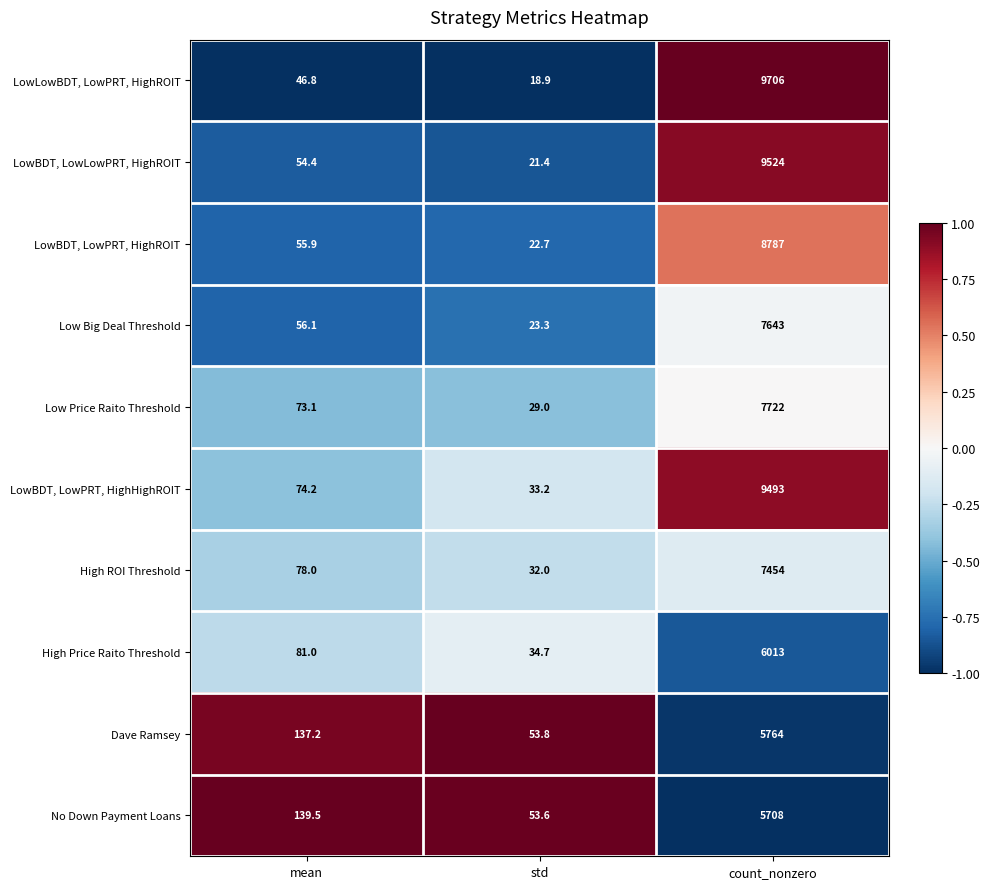

Reading right to left, what are all the values shown in this chart?

LowLowBDT, LowPRT, HighROIT: count_nonzero=9706.0	std=18.9	mean=46.8
LowBDT, LowLowPRT, HighROIT: count_nonzero=9524.0	std=21.4	mean=54.4
LowBDT, LowPRT, HighROIT: count_nonzero=8787.0	std=22.7	mean=55.9
Low Big Deal Threshold: count_nonzero=7643.0	std=23.3	mean=56.1
Low Price Raito Threshold: count_nonzero=7722.0	std=29.0	mean=73.1
LowBDT, LowPRT, HighHighROIT: count_nonzero=9493.0	std=33.2	mean=74.2
High ROI Threshold: count_nonzero=7454.0	std=32.0	mean=78.0
High Price Raito Threshold: count_nonzero=6013.0	std=34.7	mean=81.0
Dave Ramsey: count_nonzero=5764.0	std=53.8	mean=137.2
No Down Payment Loans: count_nonzero=5708.0	std=53.6	mean=139.5